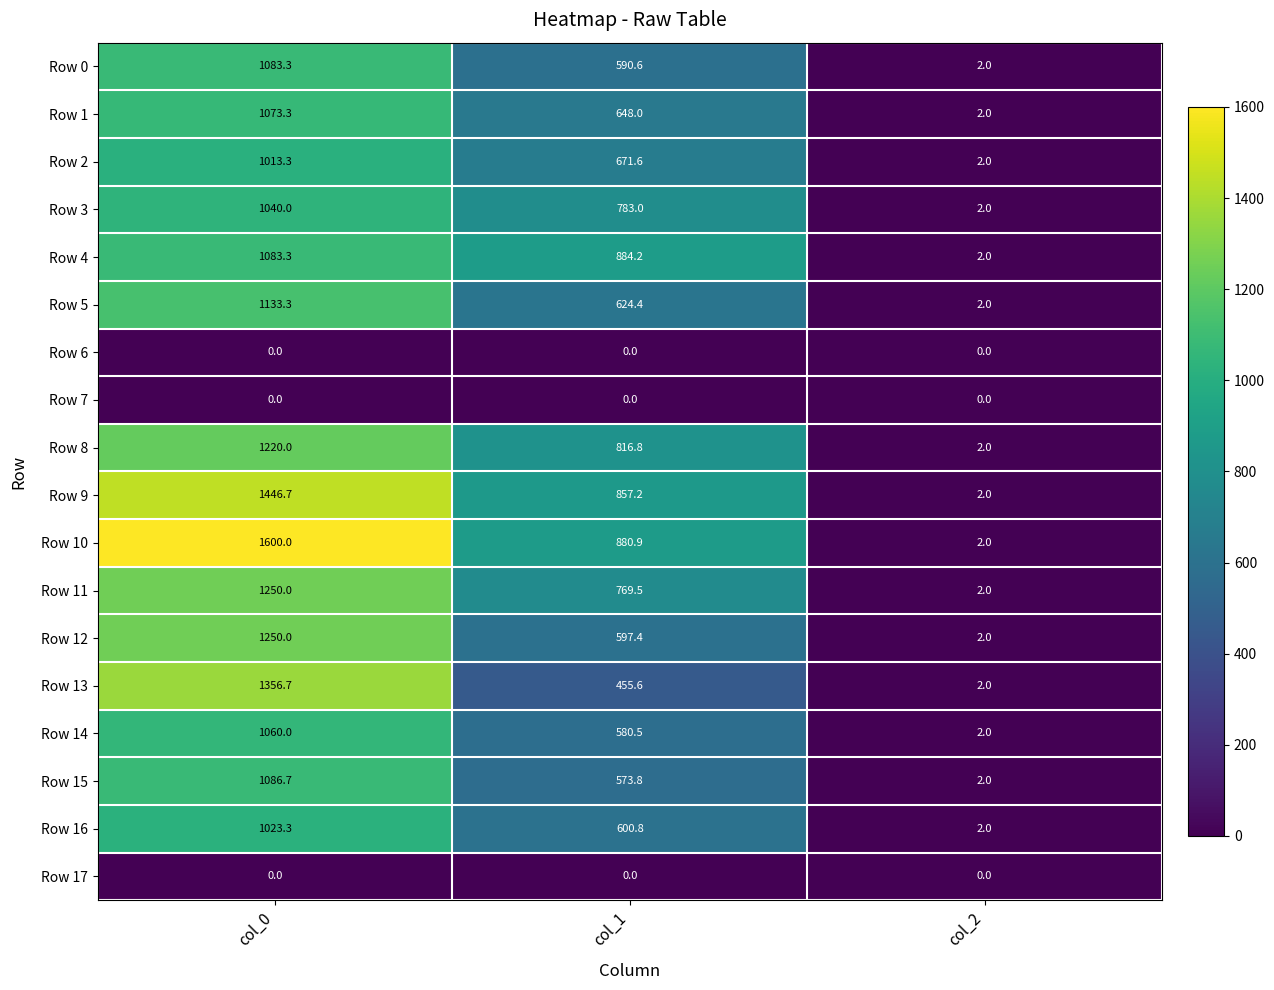

Is it true that Row 16 equals 1023.3 at col_0?

True